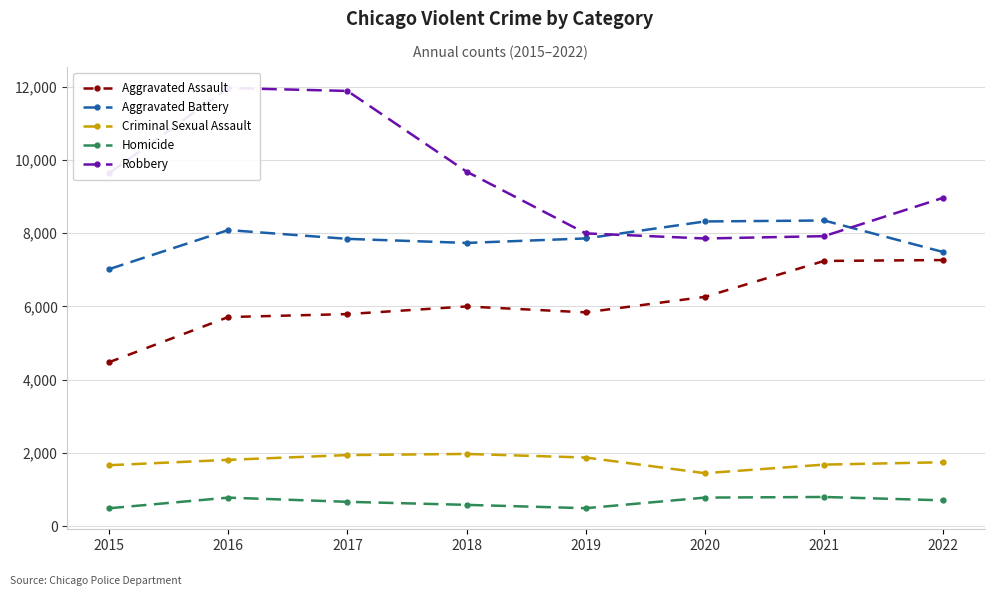

How many data points in Aggravated Battery are above 7857?

3